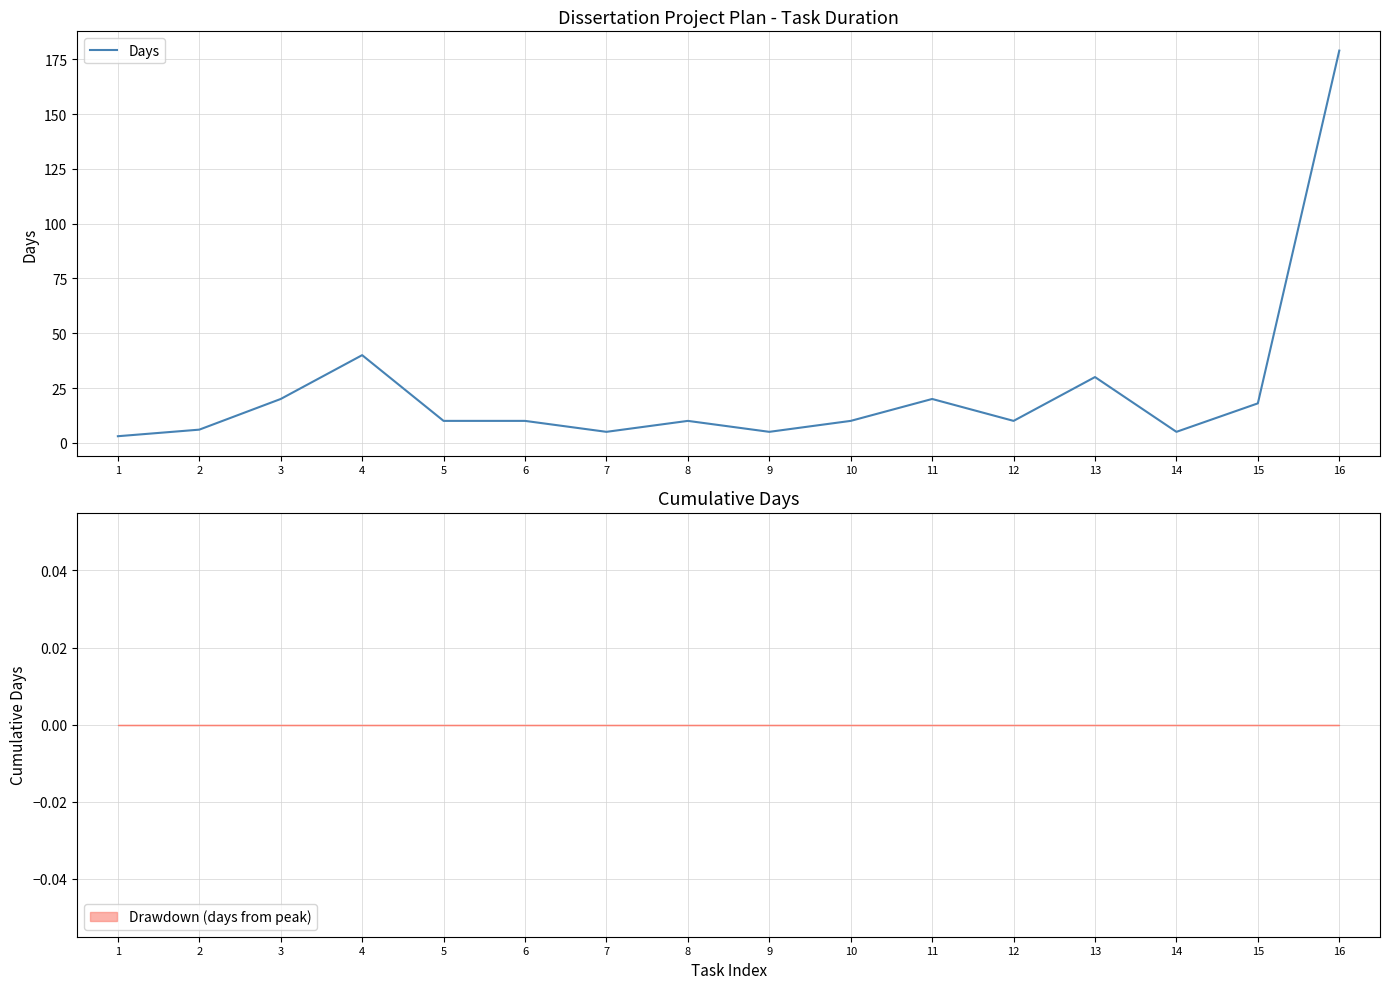

Reading left to right, transcribe all the data shown in this chart.

3	6	20	40	10	10	5	10	5	10	20	10	30	5	18	179